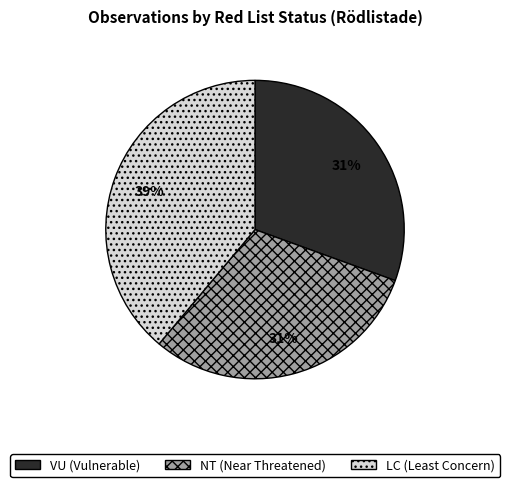

True or false: VU accounts for 40% of the total.

False